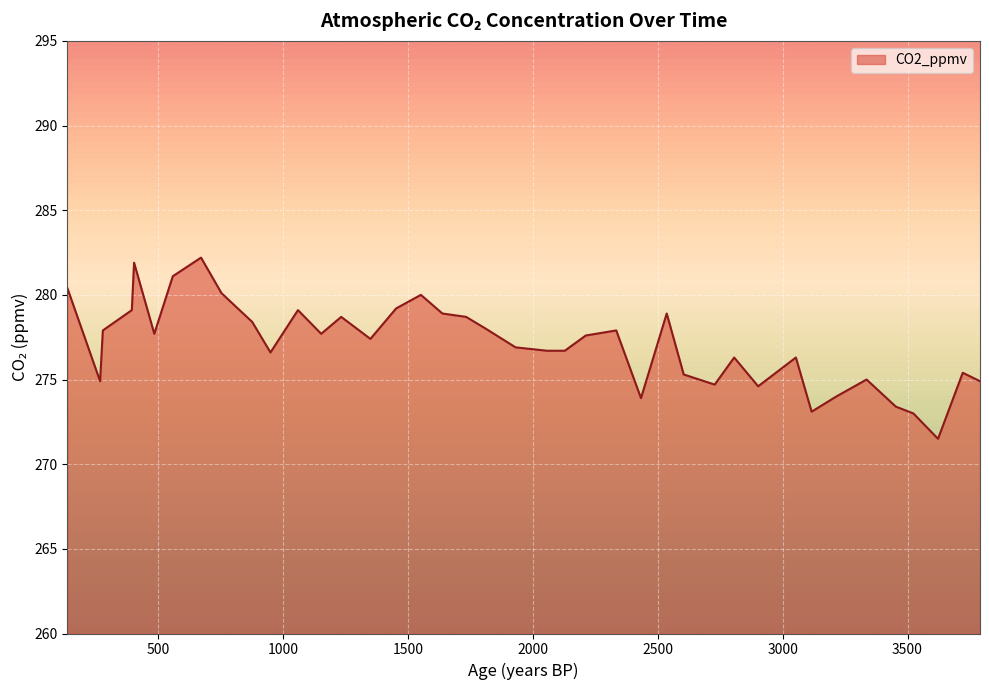

What is the difference between the maximum and minimum values?

10.7